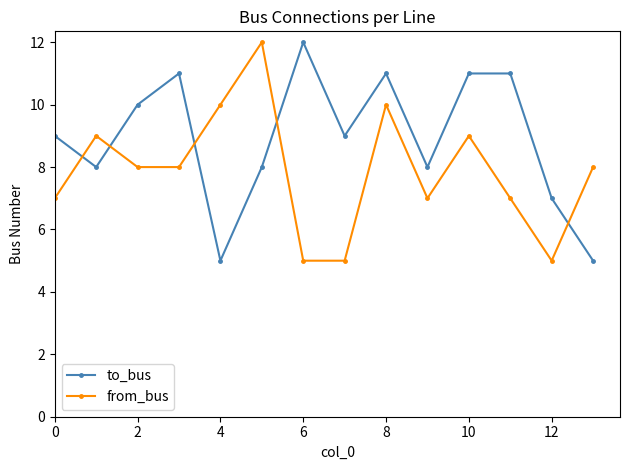

What is the value of the from_bus point at the 14th from the left?

8